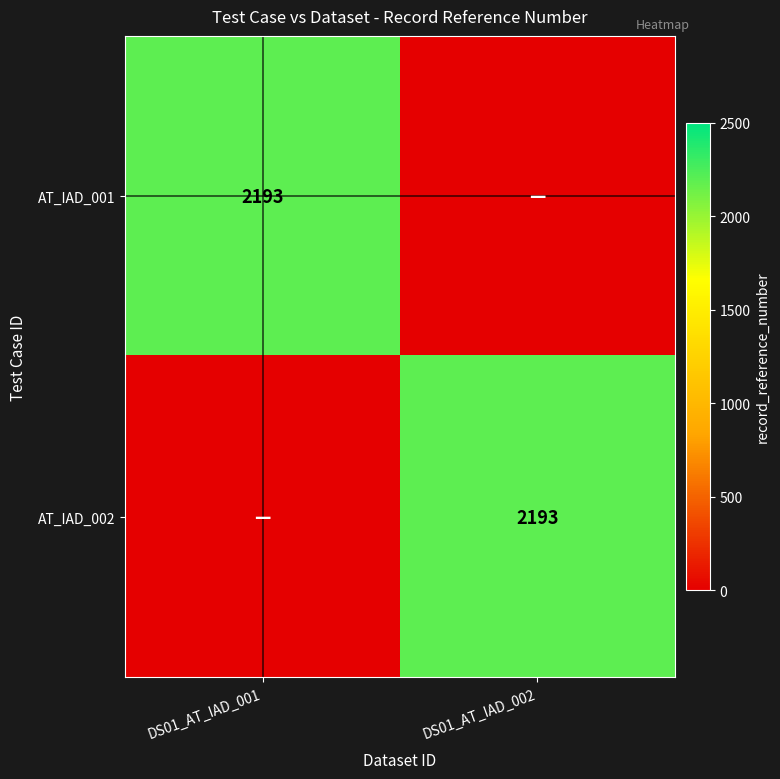

The AT_IAD_002 series shows 2193 at DS01_AT_IAD_002. True or false?

True